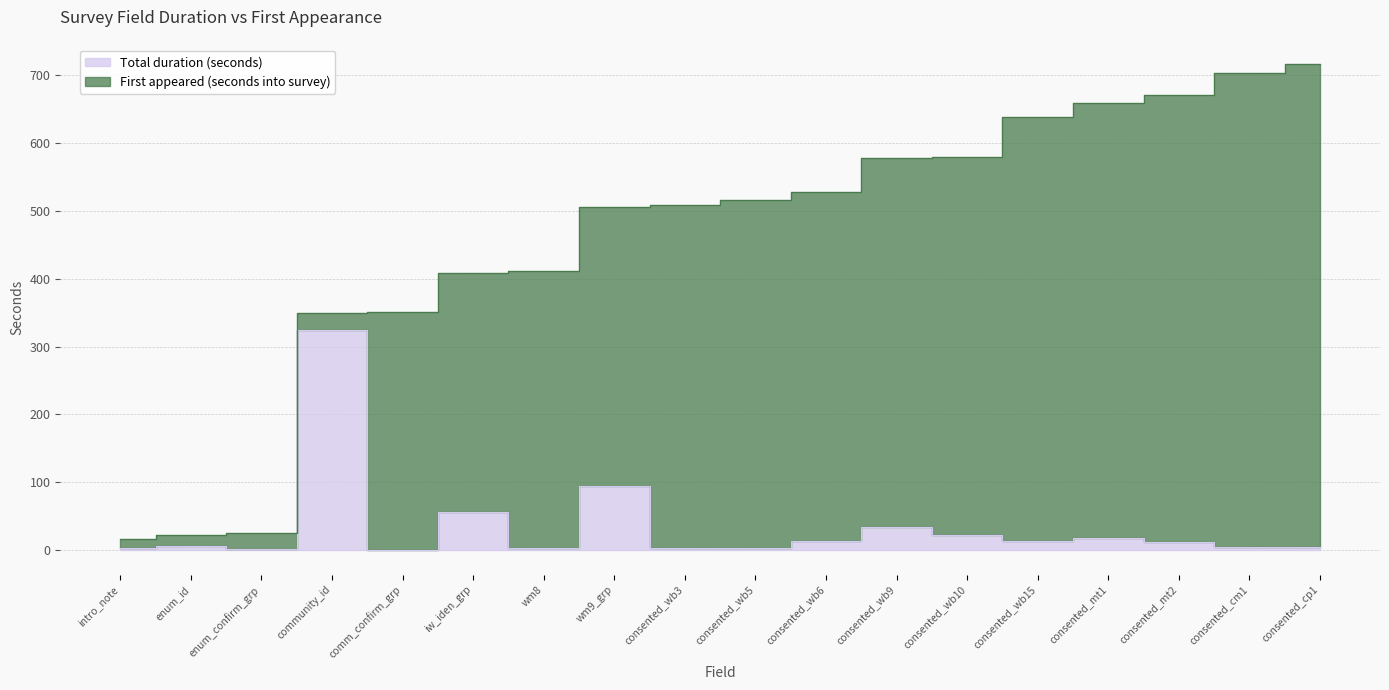

Reading right to left, extract all data points from this chart.

5	5	12	18	14	22	35	13	4	4	94	3	56	1	325	2	6	3